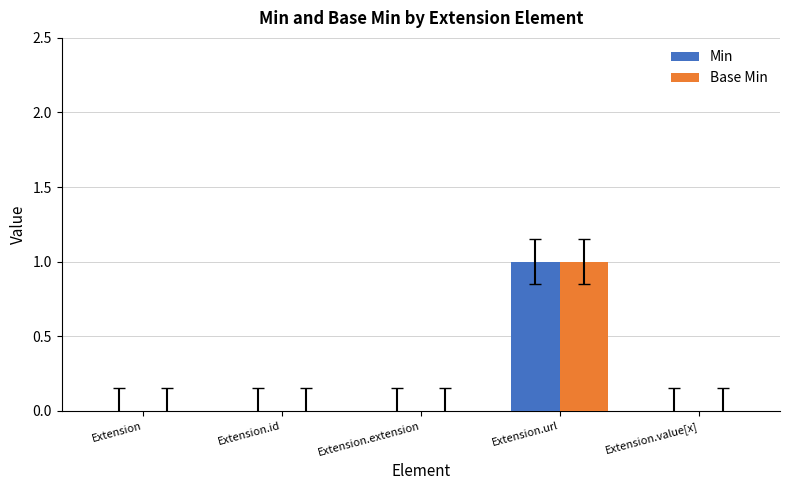

At which category does the chart reach its peak across all series?

Extension.url